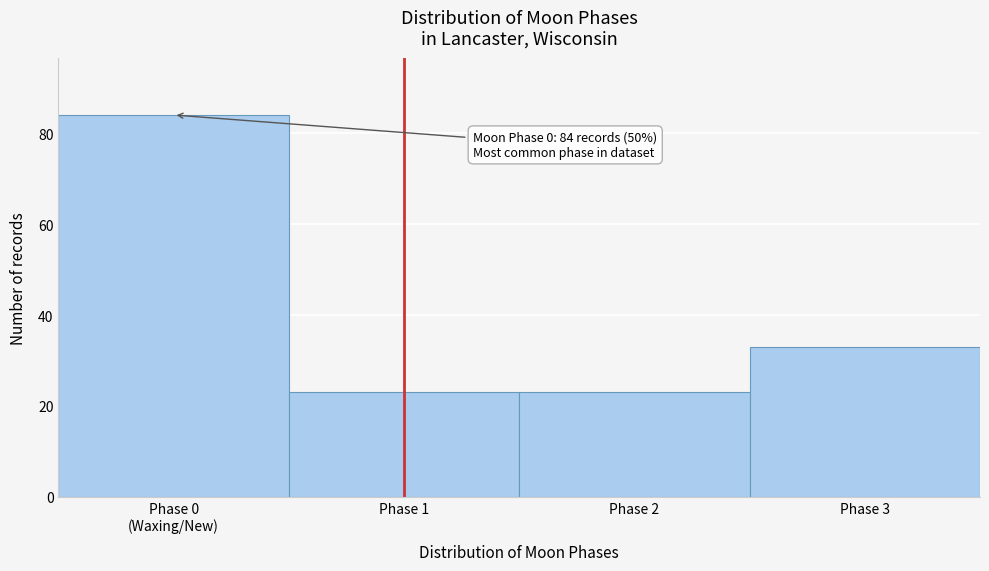

Reading left to right, what are all the values shown in this chart?

84	23	23	33